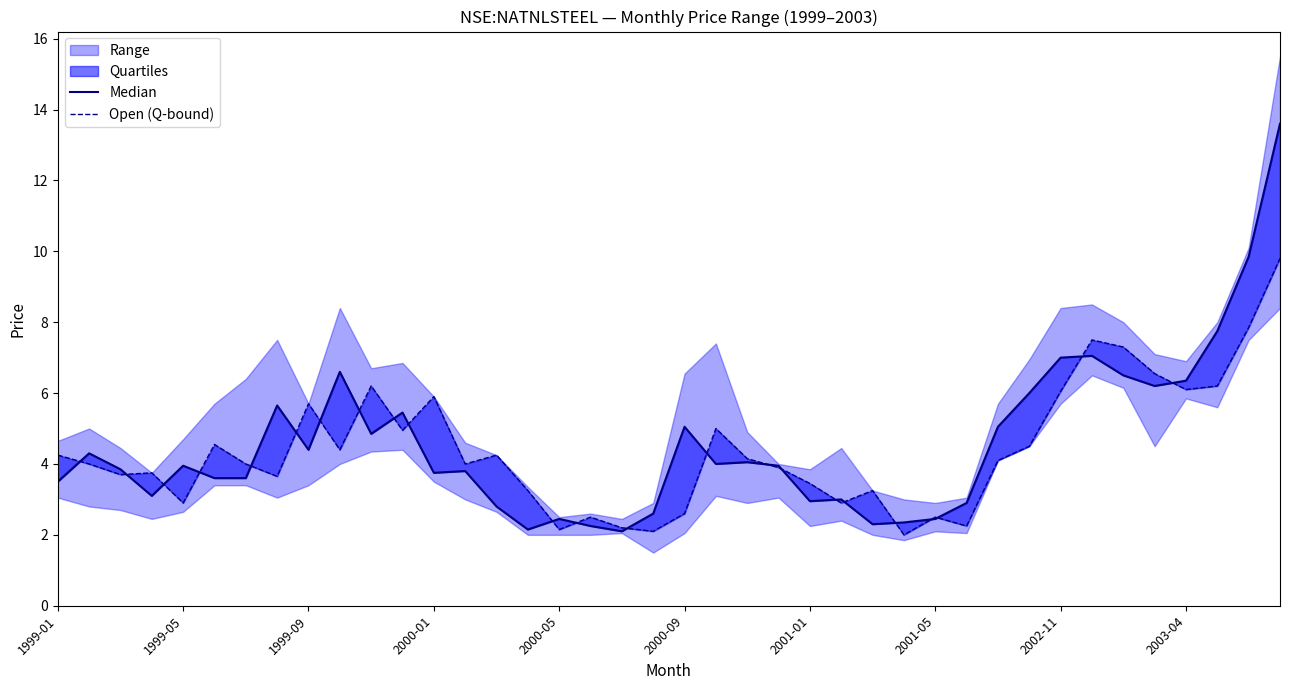

Does the chart display data point markers on the line(s)?

No